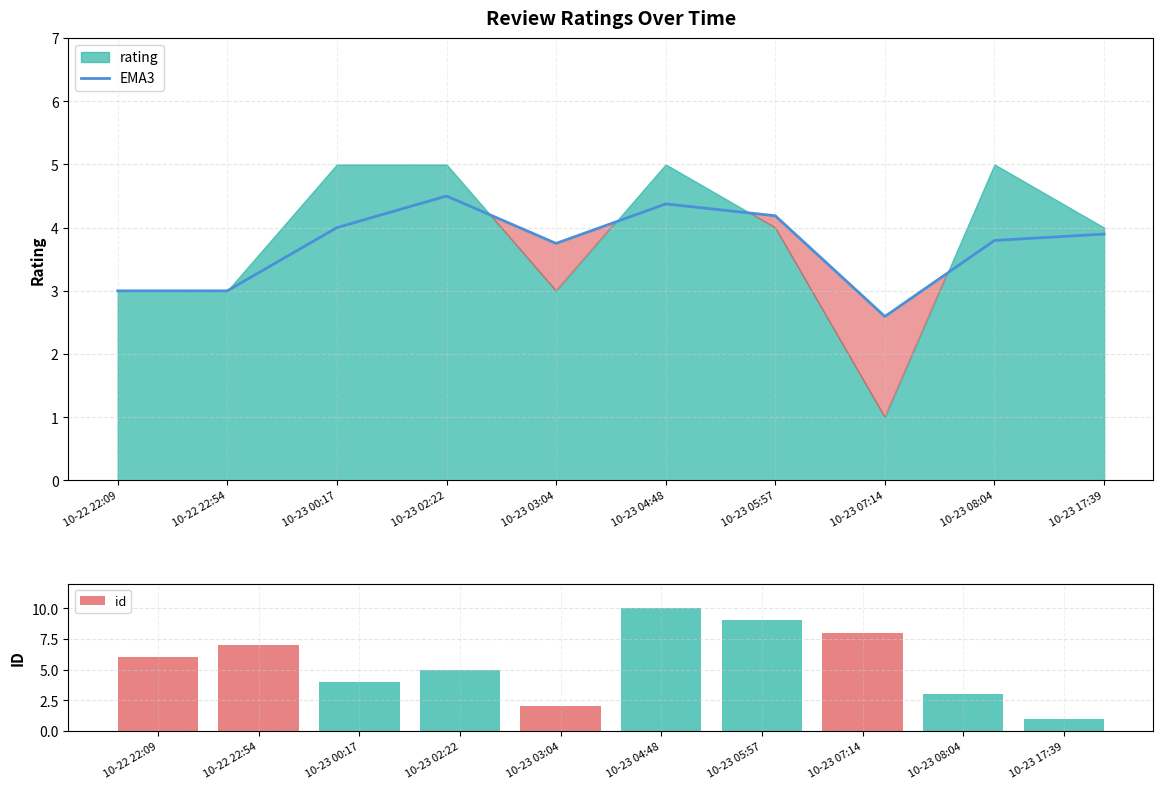

The EMA3 series shows 4.5 at 10-23 02:22. True or false?

True